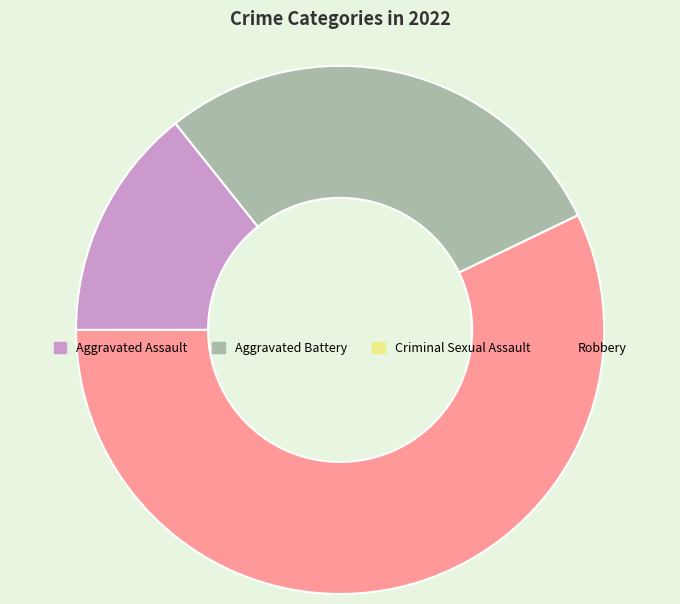

Does any single category account for the majority?

Yes